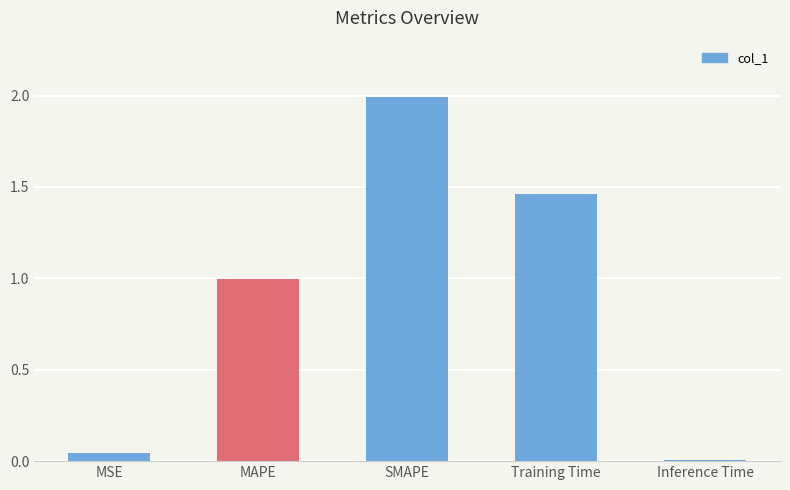

Are the bars horizontal?

No